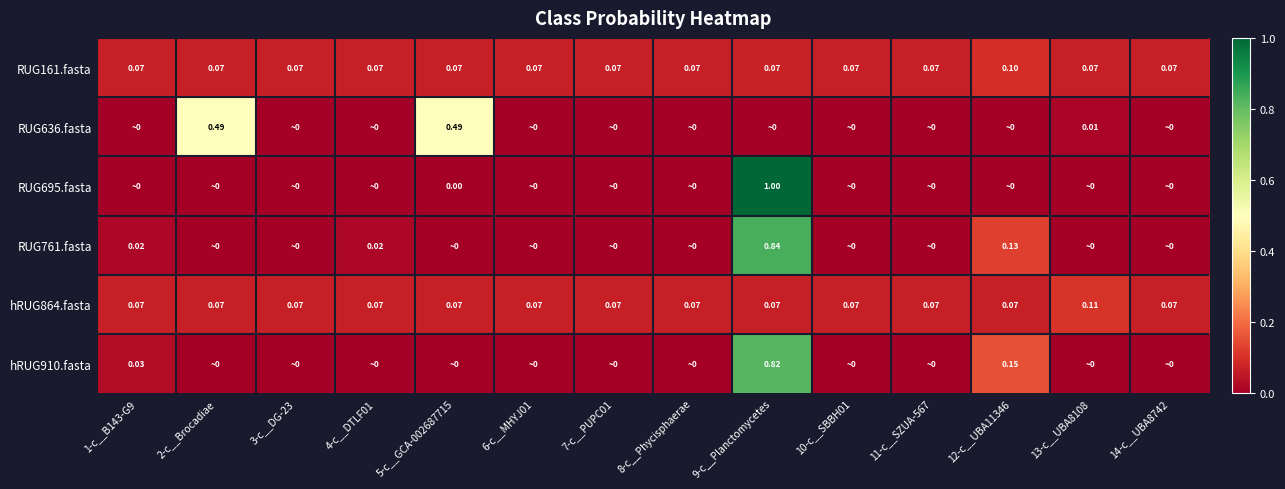

What is the total value across all series at 5-c__GCA-002687715?

0.6